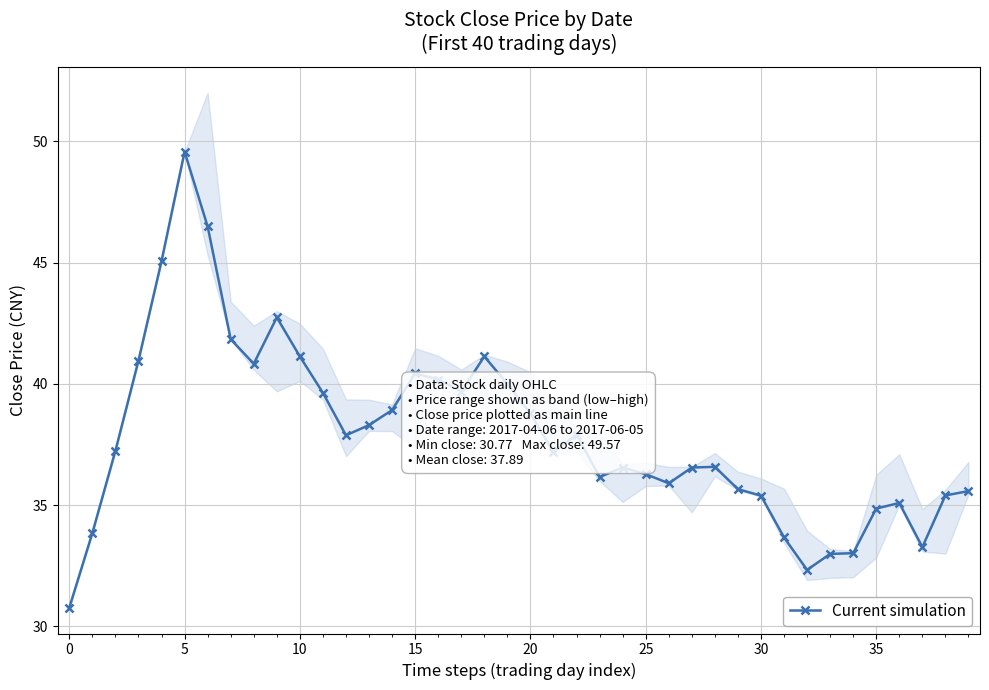

The chart shows a value of 40.2 at 16. True or false?

True